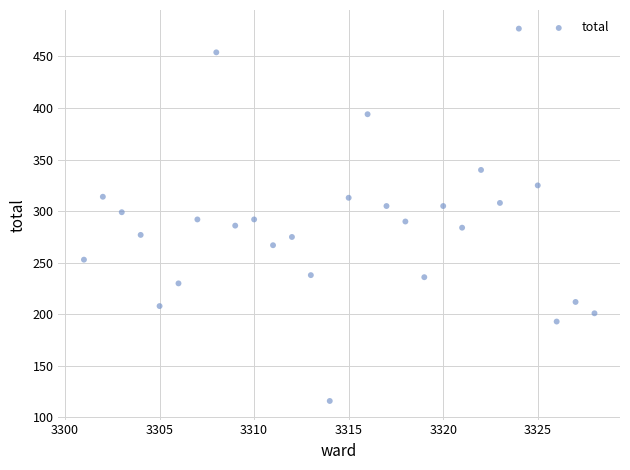

What is the range of X values (max minus min)?

27